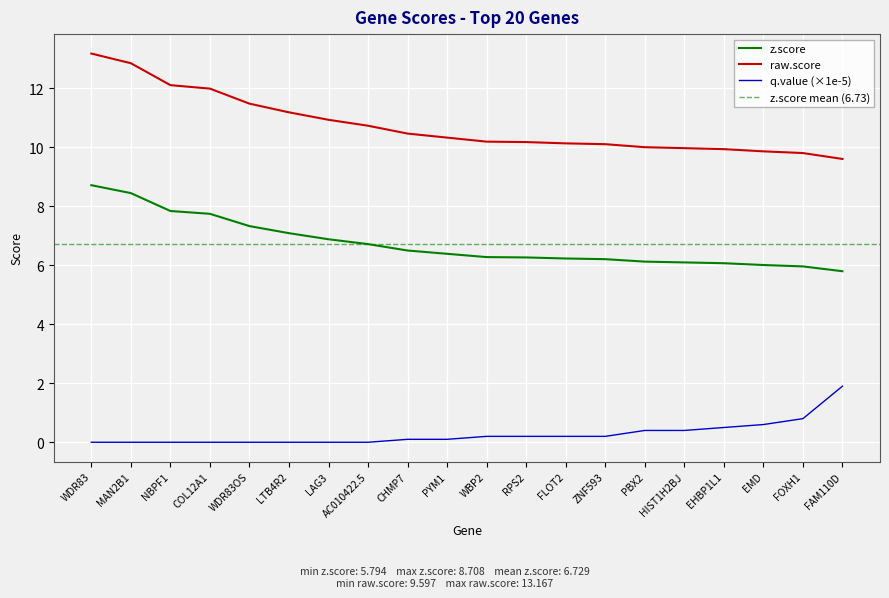

True or false: raw.score and q.value (×1e-5) intersect in this chart.

False